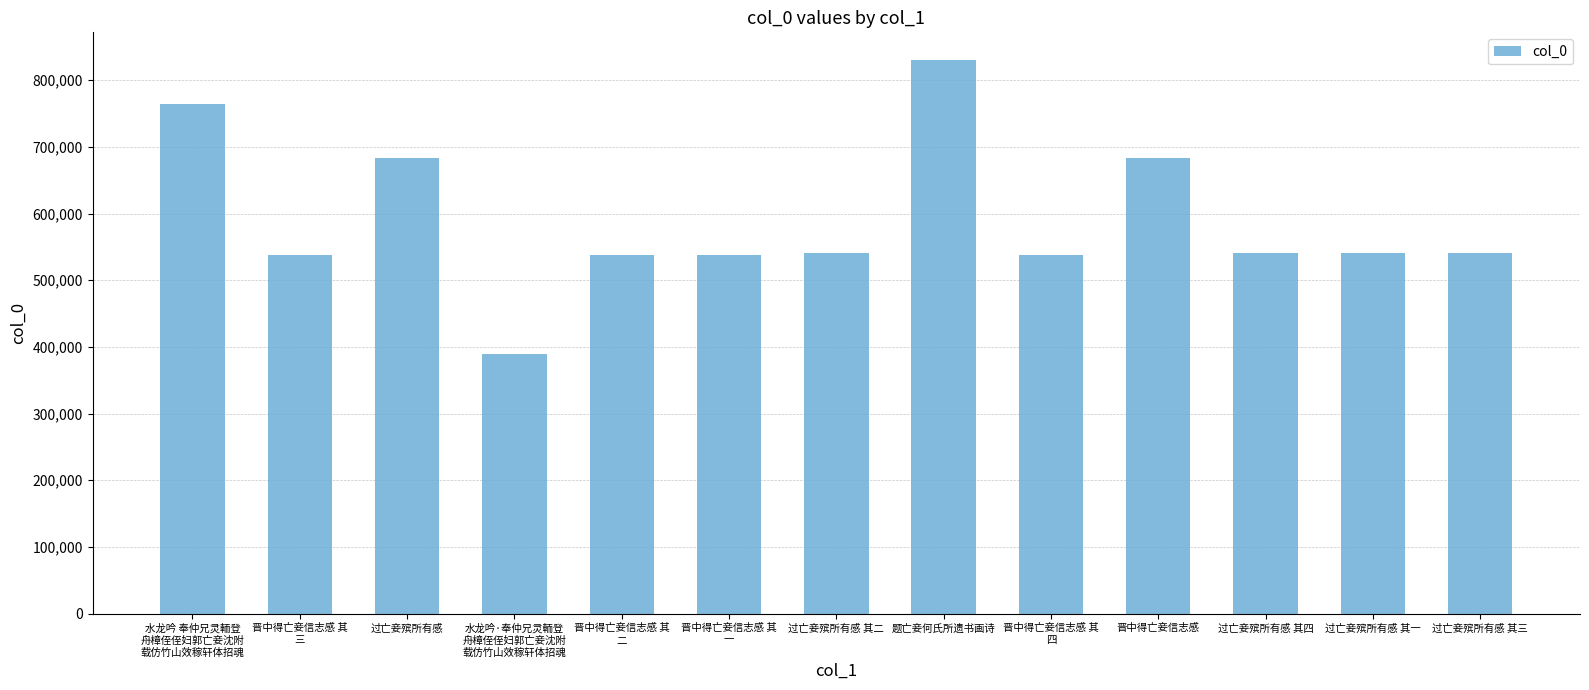

What is the sum of all values?

7664105